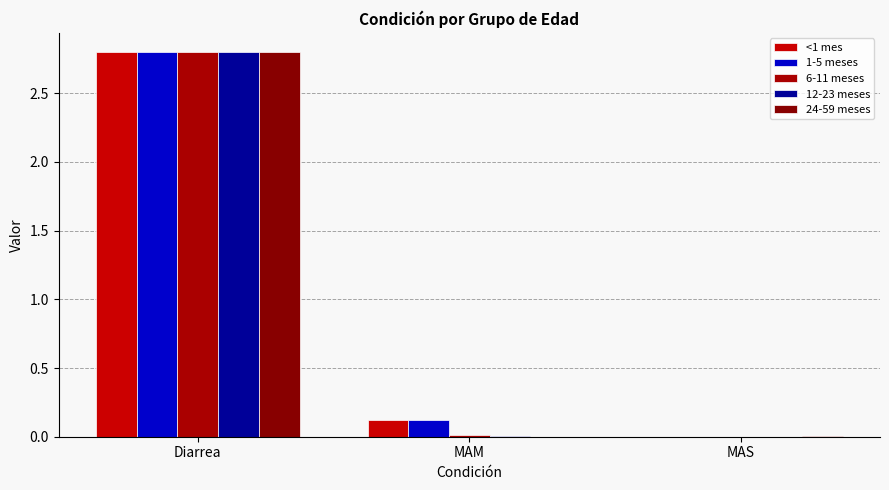

What is the label of the 1st bar from the left?

Diarrea